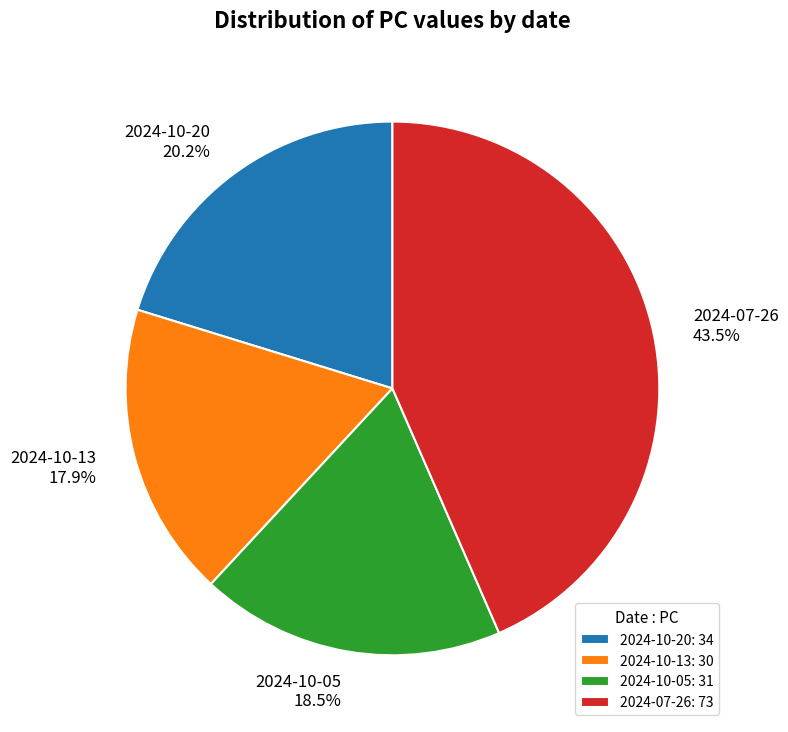

Is 2024-10-05 the majority of the pie?

No